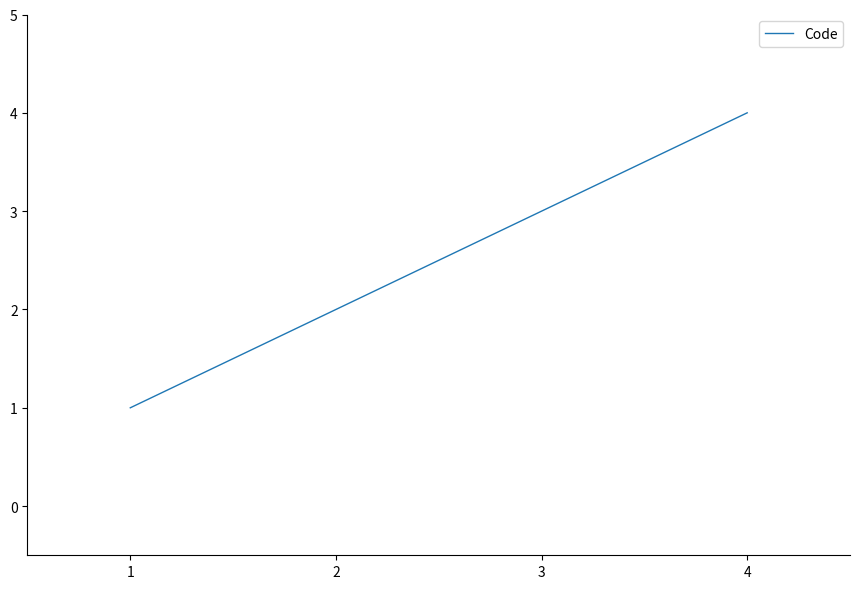

List the labels in order of value, smallest first.

1, 2, 3, 4